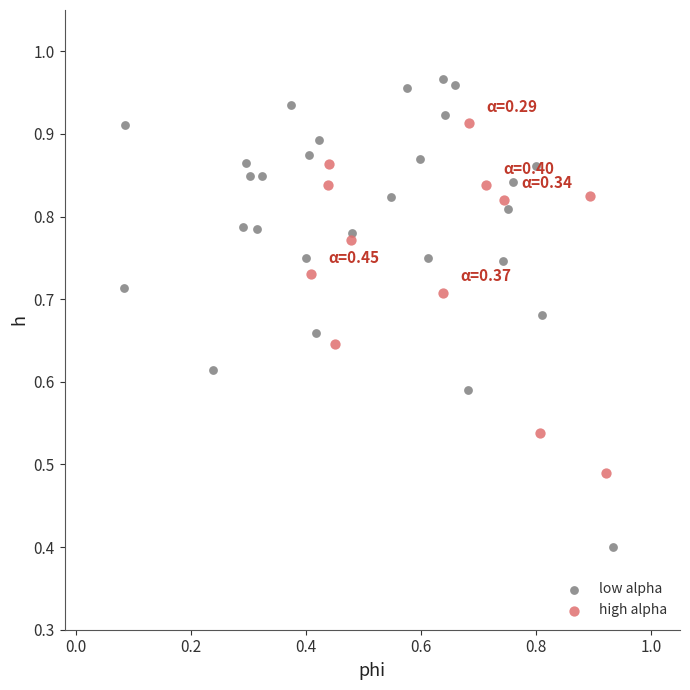

Which series has the widest spread of Y values?

low alpha